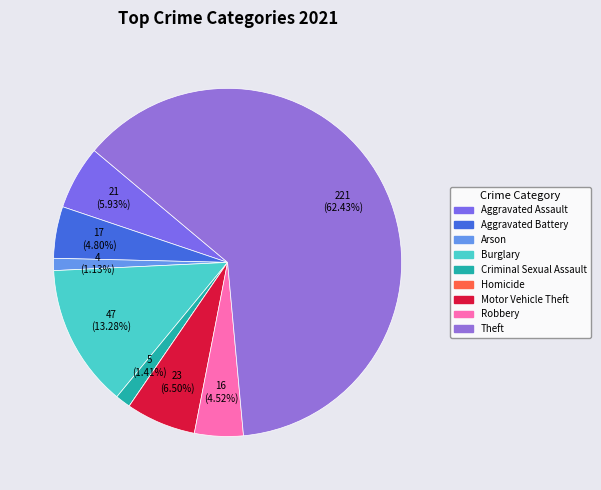

How many segments does this pie chart have?

9